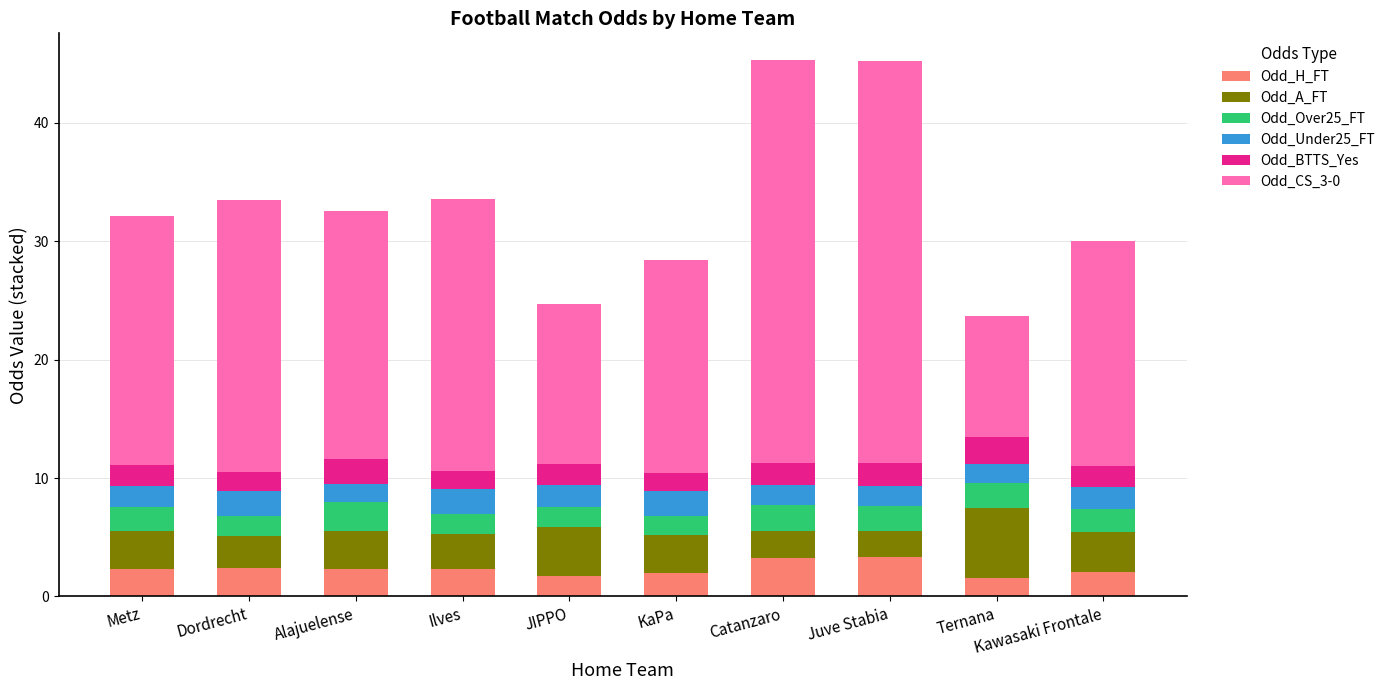

What is the total value across all series at Ternana?

23.7